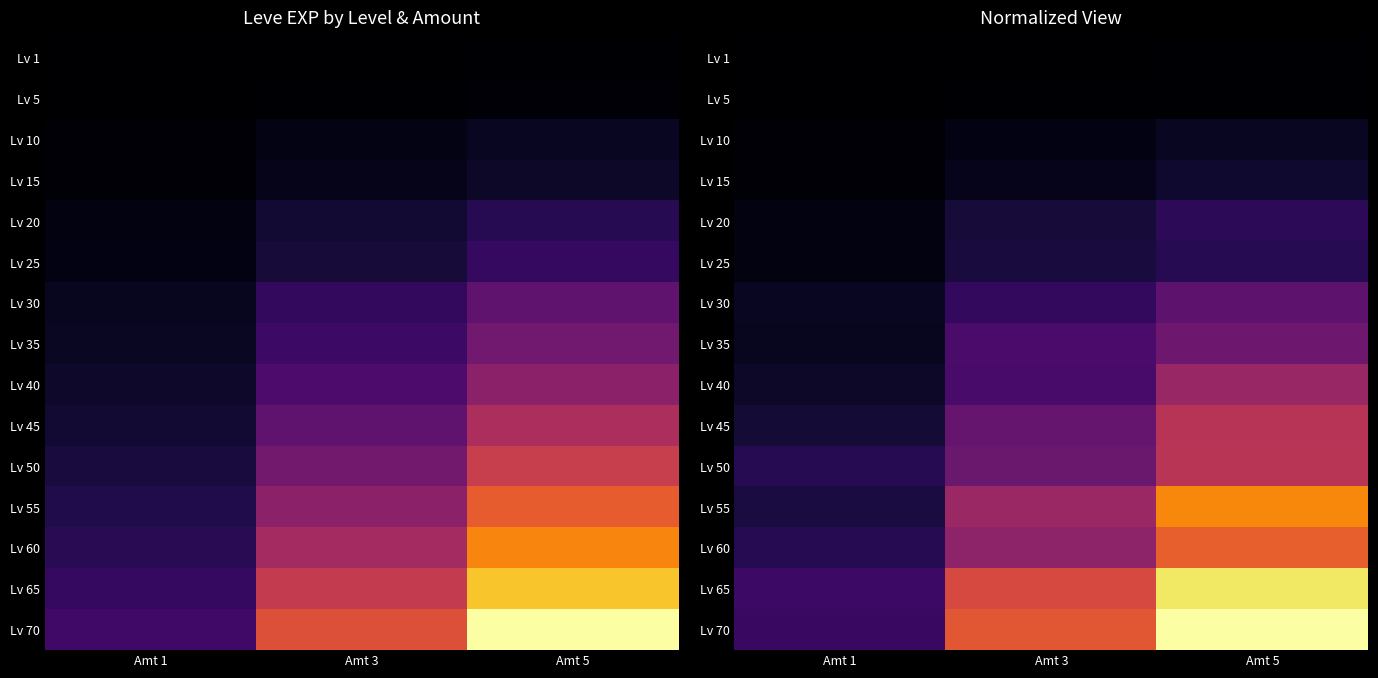

Between Amt 3 and Amt 1, which is larger?

Amt 3